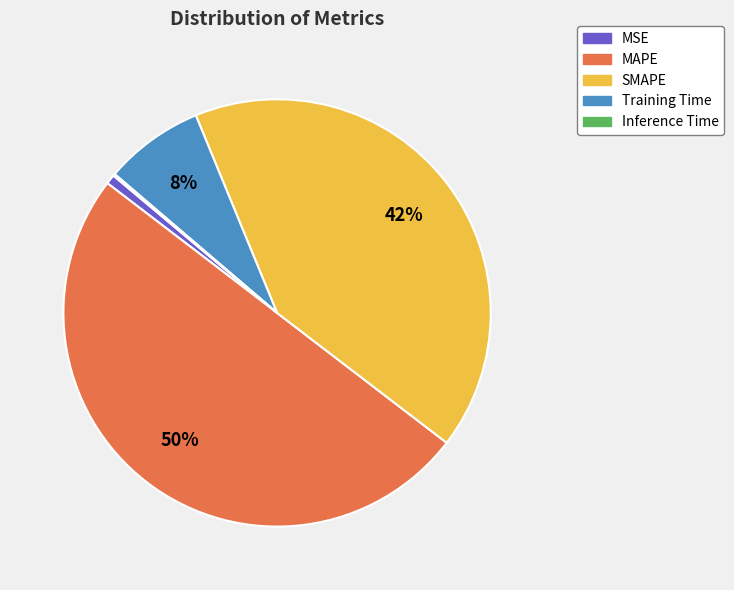

The Training Time slice represents 8% of the pie. True or false?

True